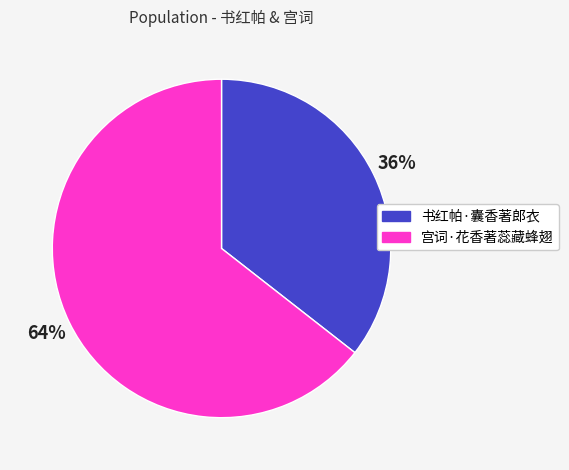

To the nearest percent, what portion does 书红帕·囊香著郎衣 represent?

36%